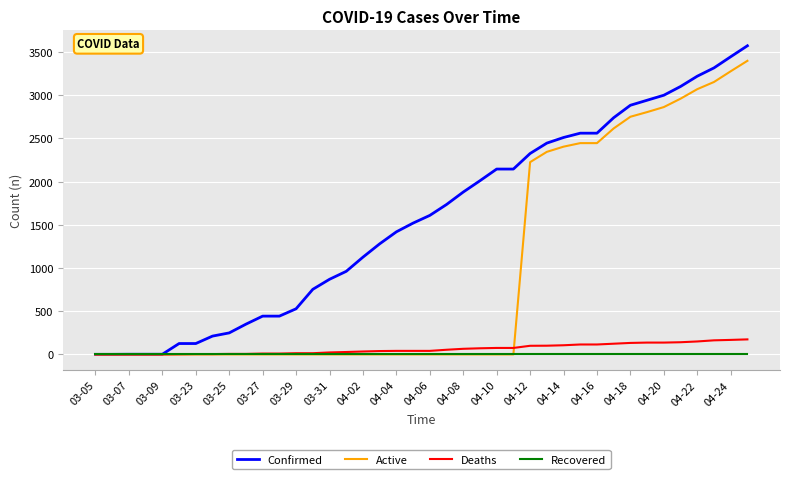

What is the maximum value shown in the chart?

3570